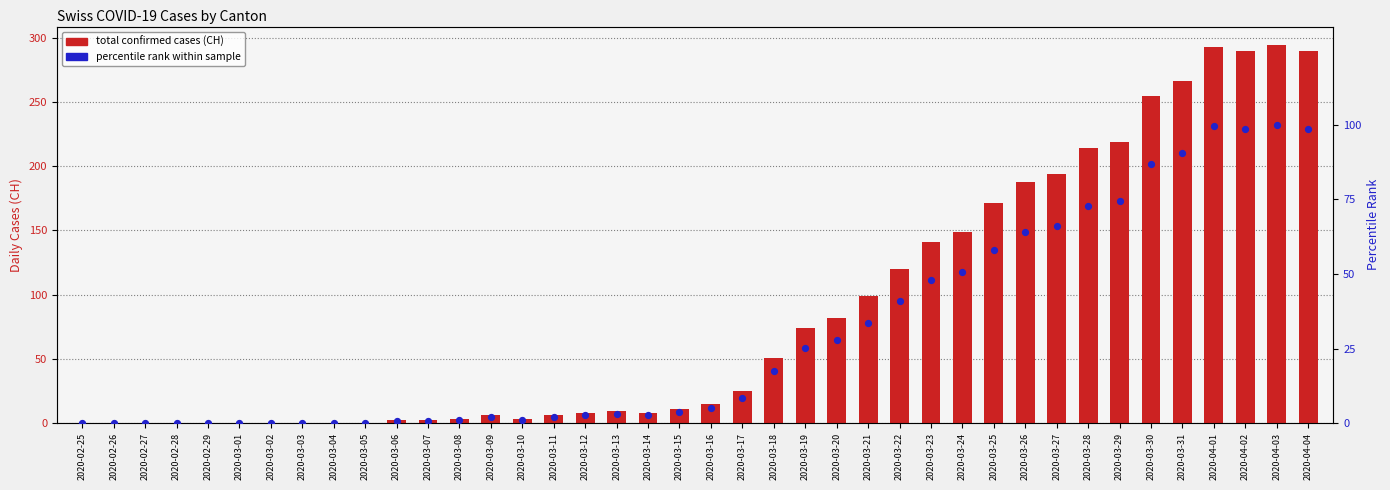

Which series has the largest total across all categories?

CH (total)